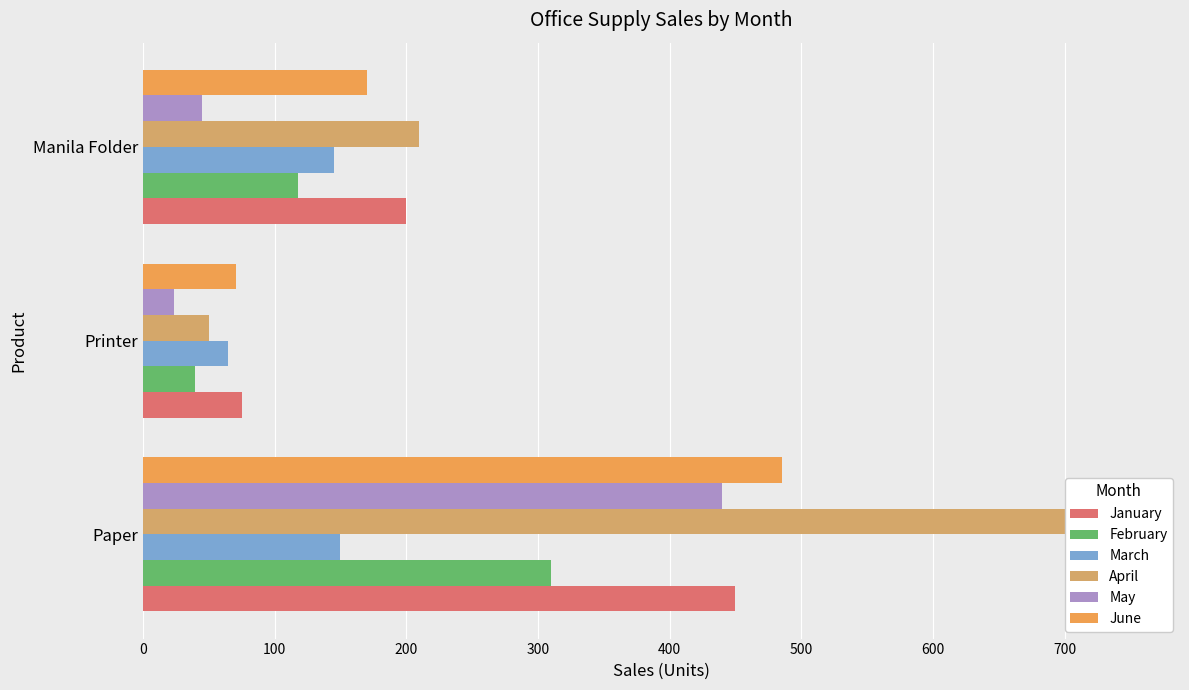

How many data points does each series have?

3